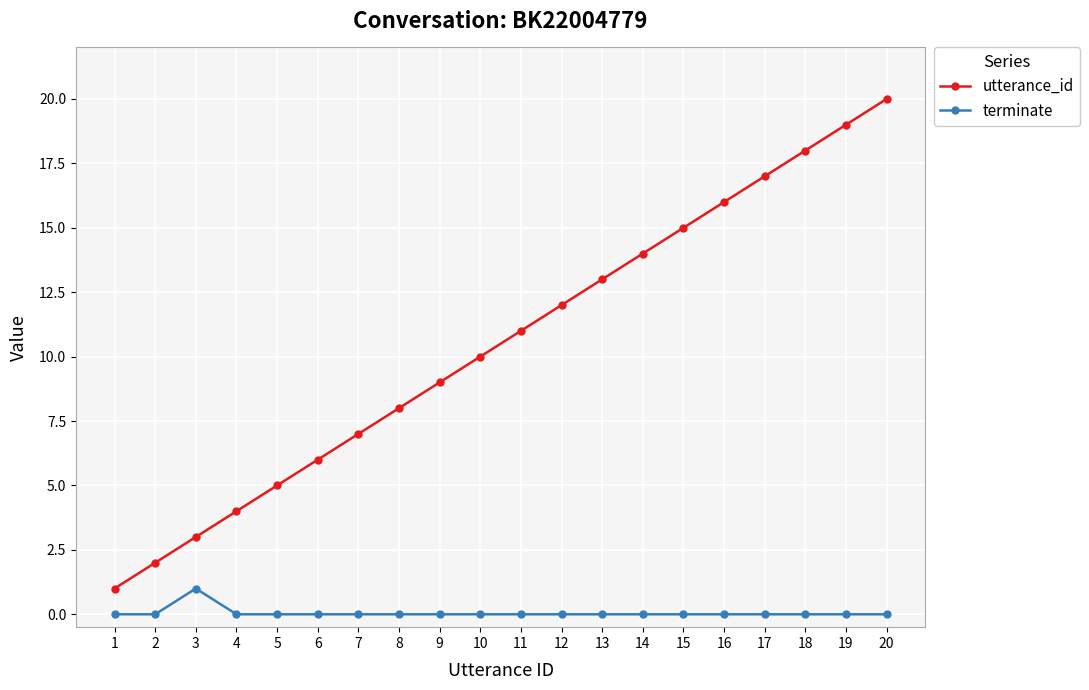

Between 15 and 19, which series saw the biggest shift?

utterance_id